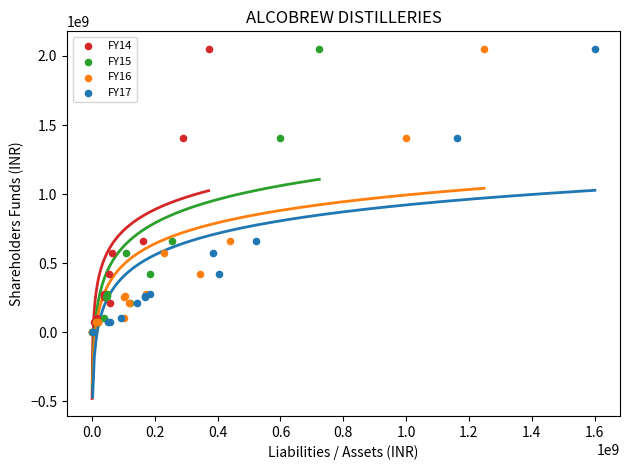

What are all the series names shown in the legend?

FY14, FY15, FY16, FY17